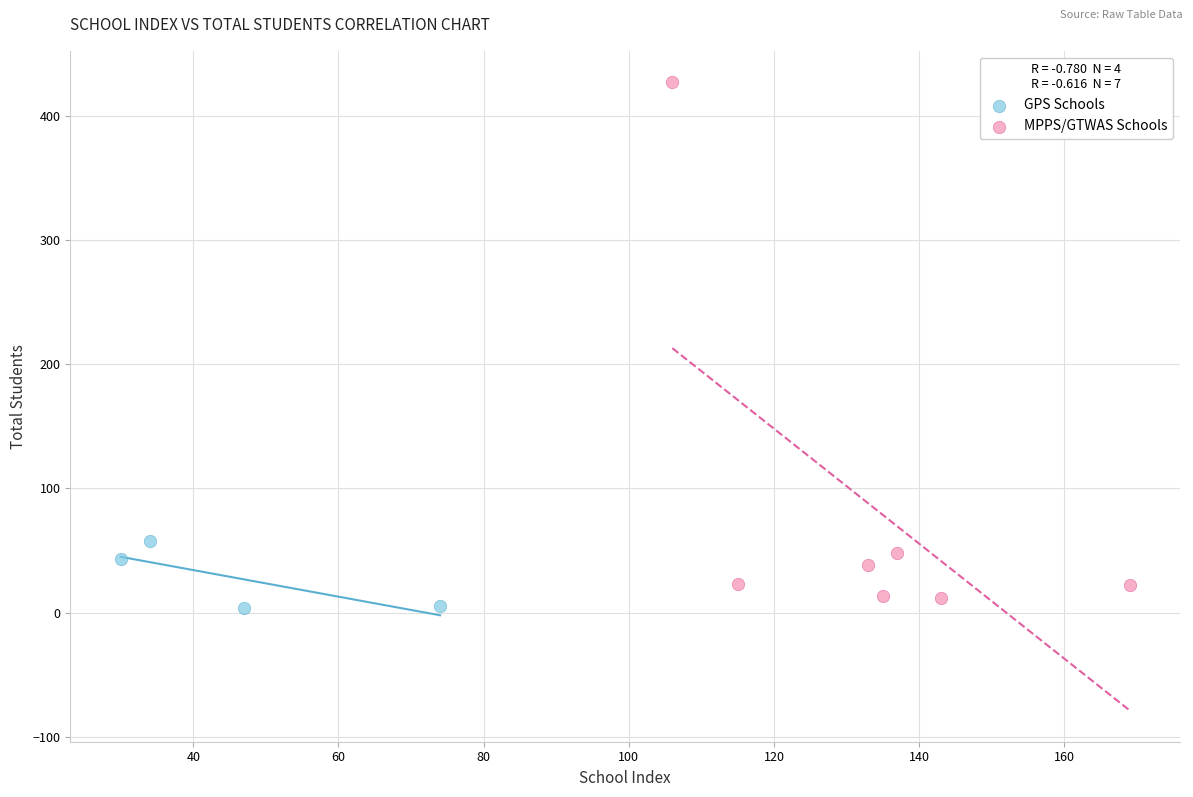

Which series has the widest spread of Y values?

MPPS/GTWAS Schools